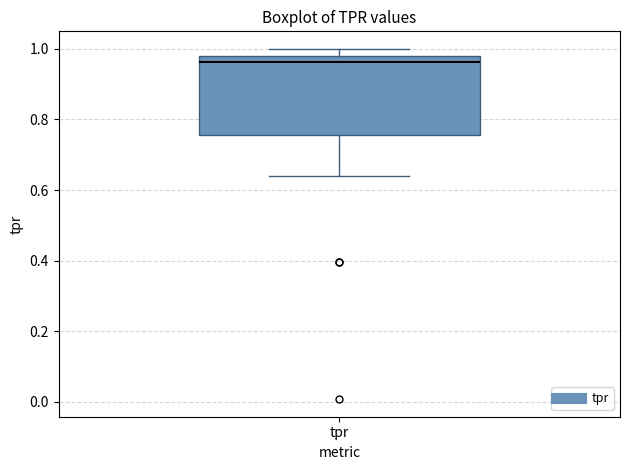

Read this box plot against the y-axis: the position of the median line, the range covered by the box, and the ends of both whiskers. The values are not printed on the chart, so give them approximately, as read against the axis.

median 0.96, box 0.76 to 0.98, whiskers 0.64 to 1.00